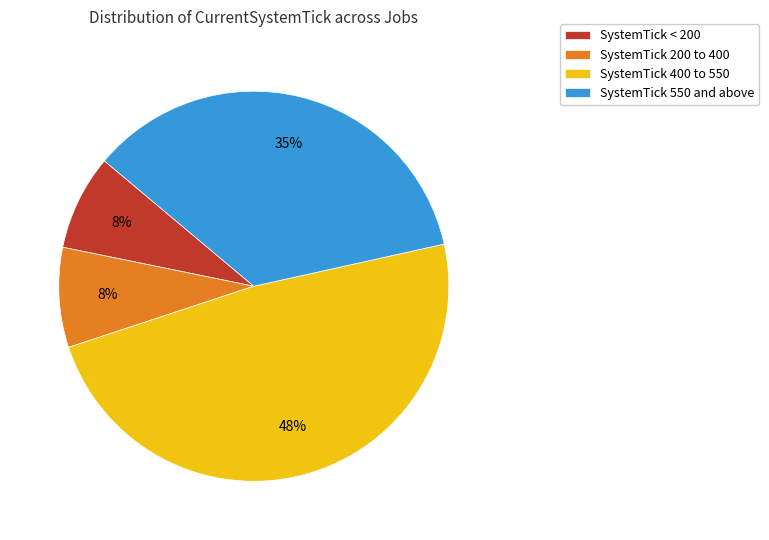

What is the largest slice in the pie chart?

SystemTick 400 to 550